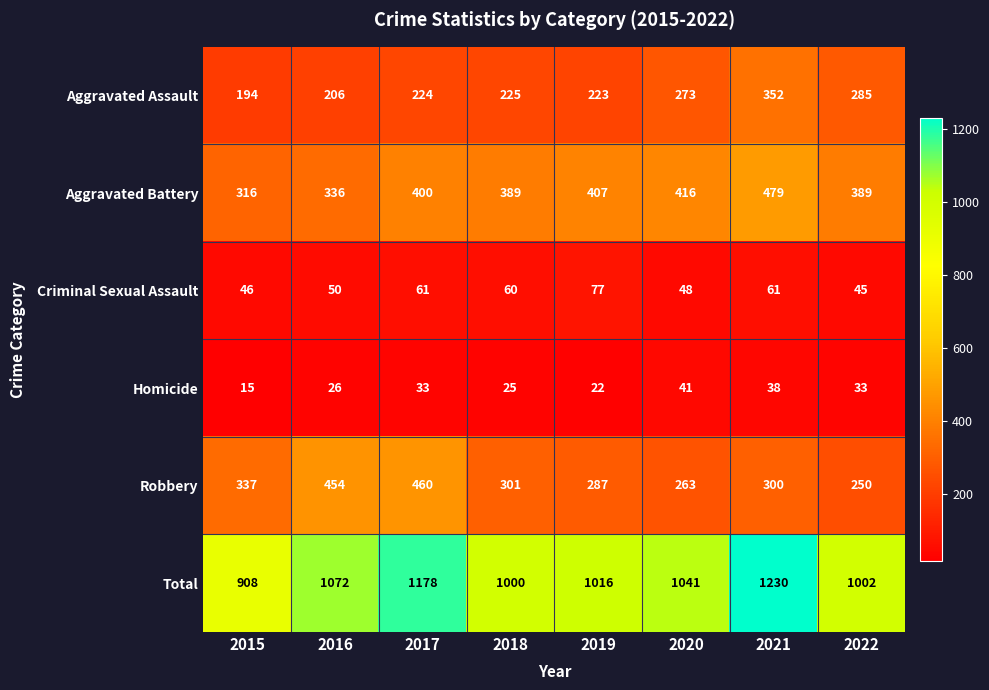

What is the maximum value shown in the chart?

1230